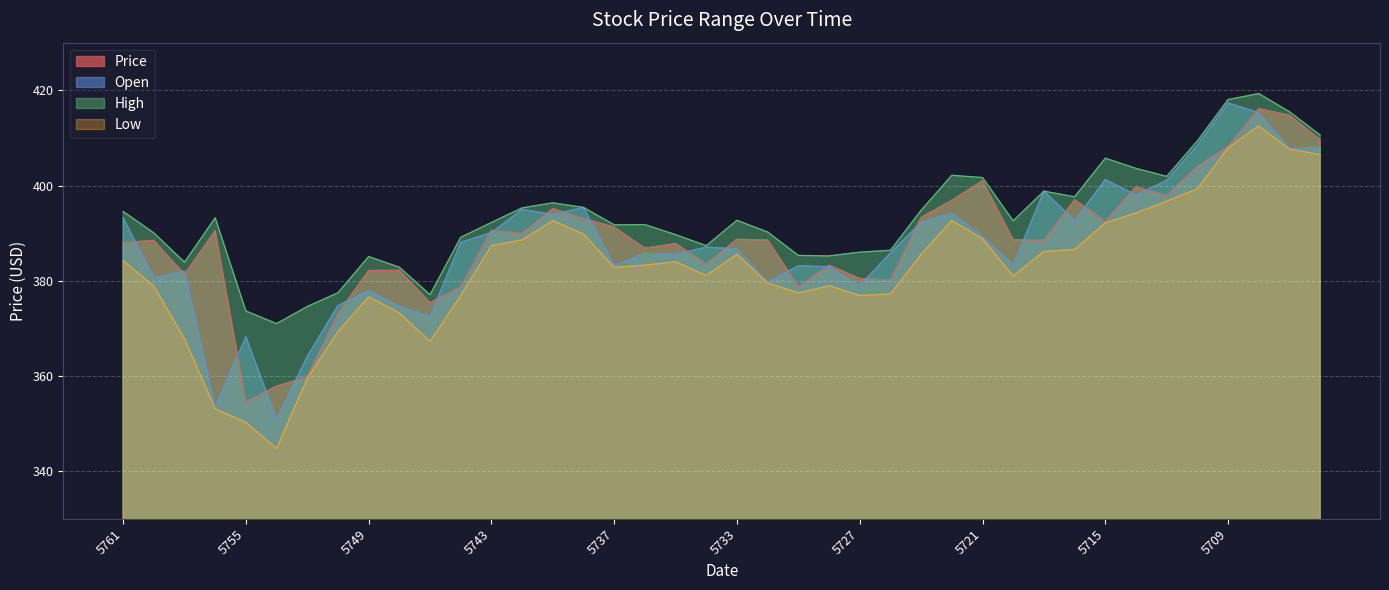

What is the value of the Open point at the 37th from the left?

417.3